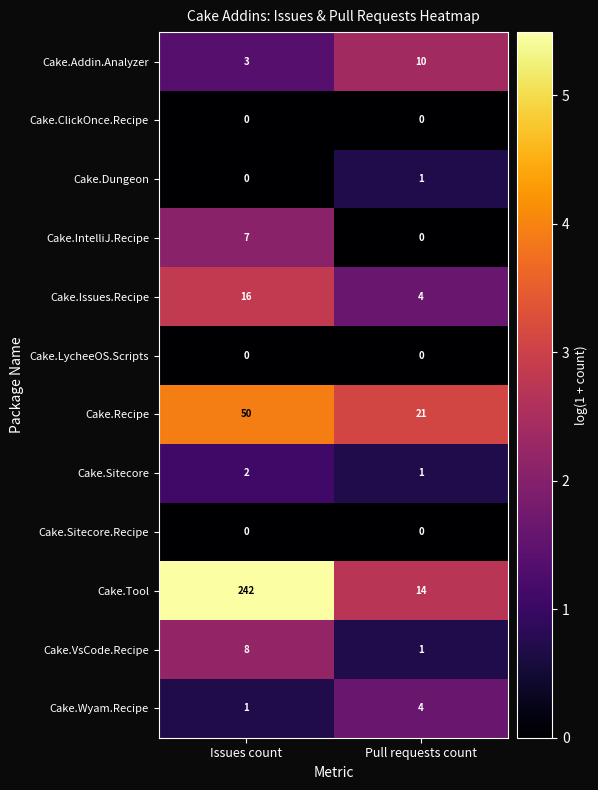

True or false: Cake.Wyam.Recipe has a value of 1 at Issues count.

True